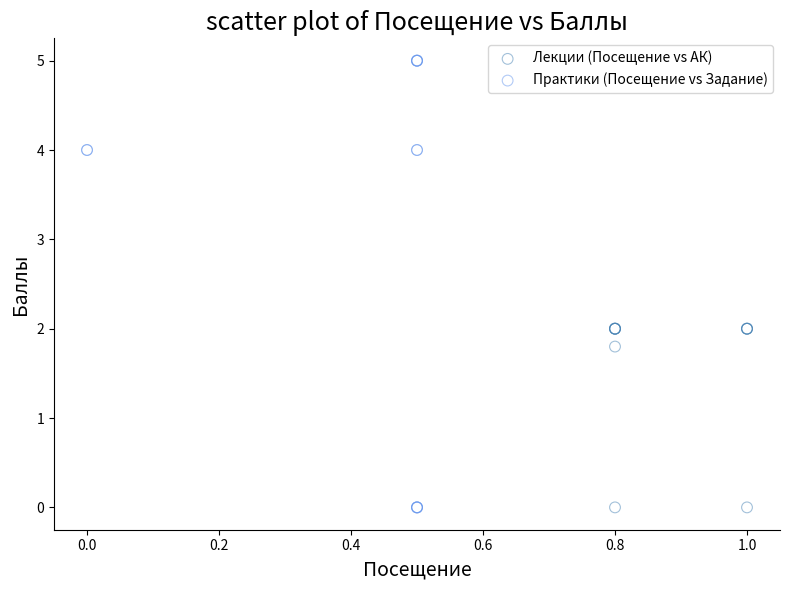

Which series has the largest Y range (max minus min)?

Практики (Посещение vs Задание)